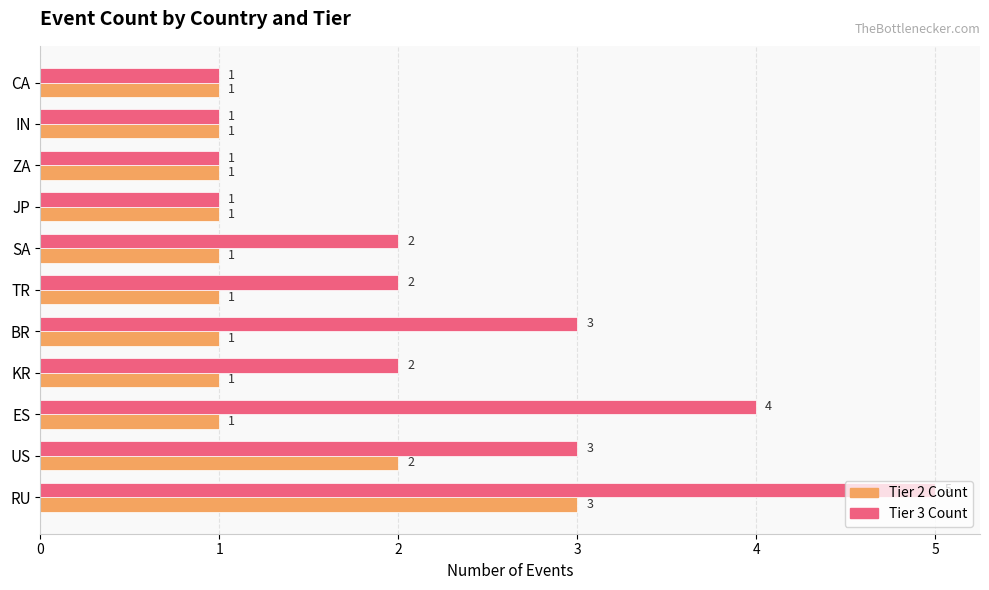

Which series has the largest total across all categories?

Tier 3 Count